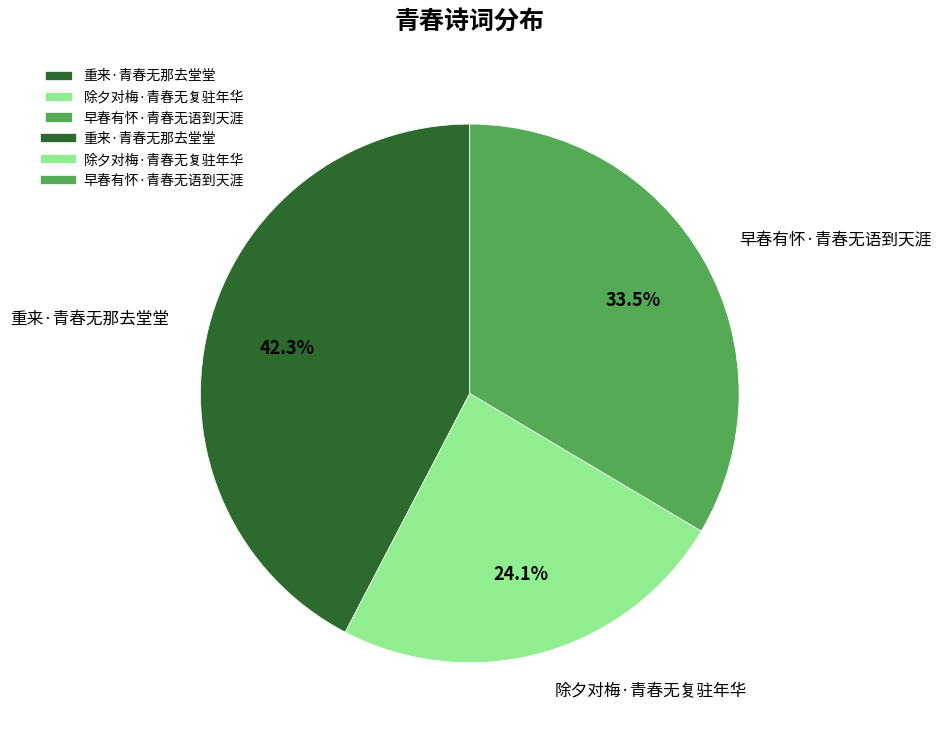

How much of the chart is everything except 重来·青春无那去堂堂?

57.7%